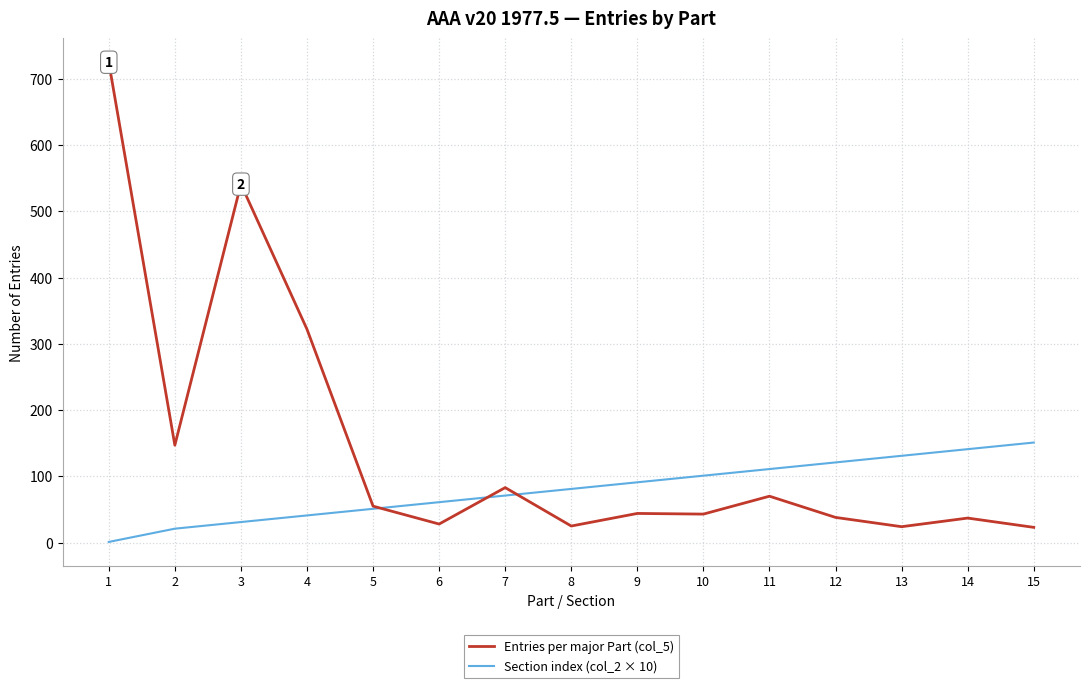

What is the sum of all Entries per major Part (col_5) values?

2205